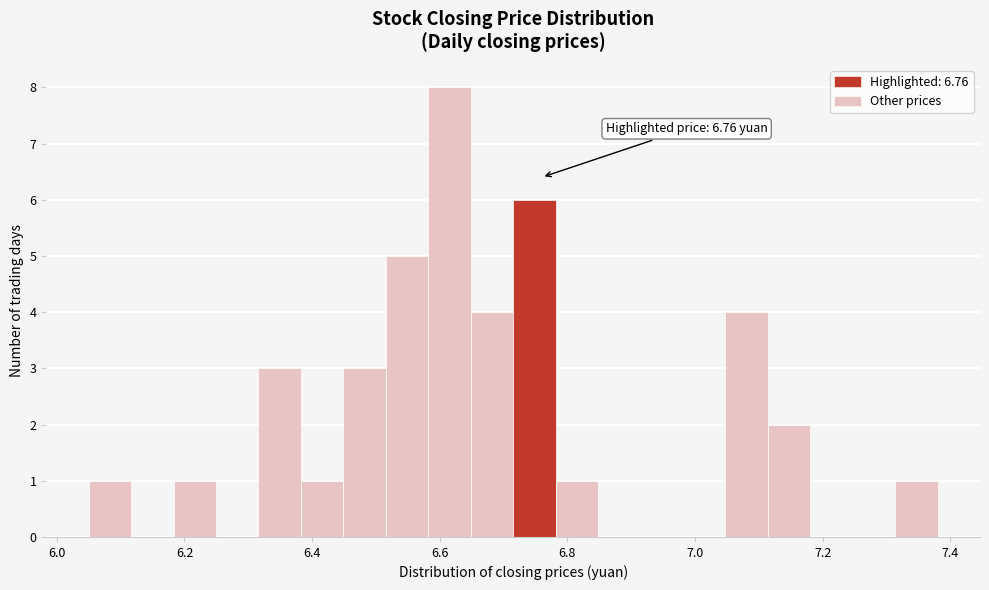

Around what value on the x-axis is the tallest bar? Give the approximate position of its centre, as read against the axis.

6.62